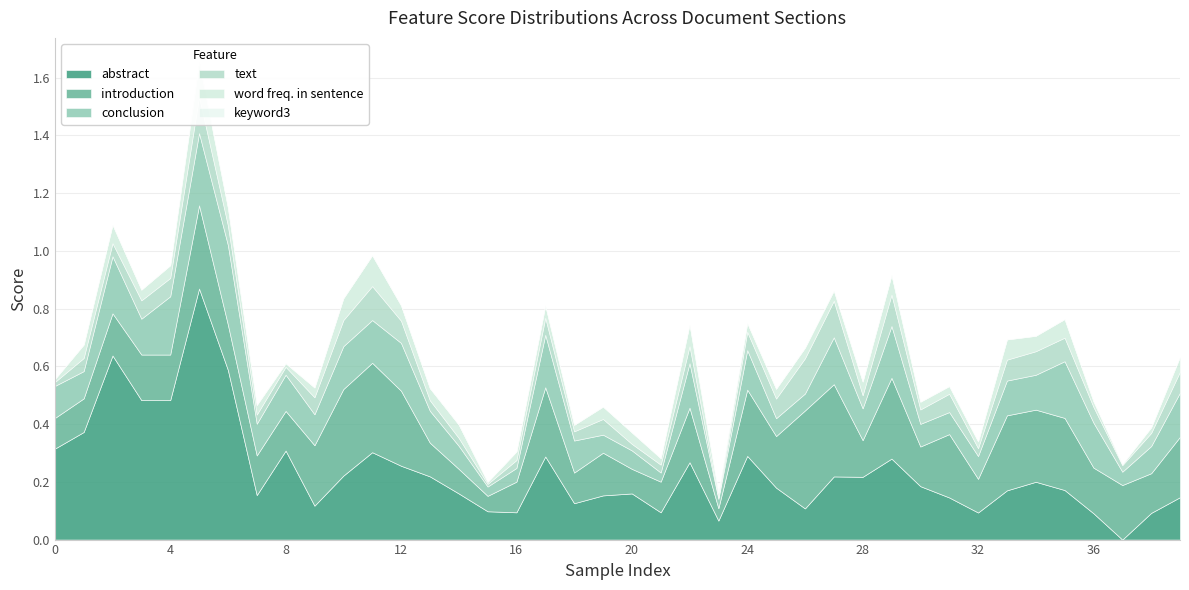

Is it true that text equals 0.0 at 1?

True